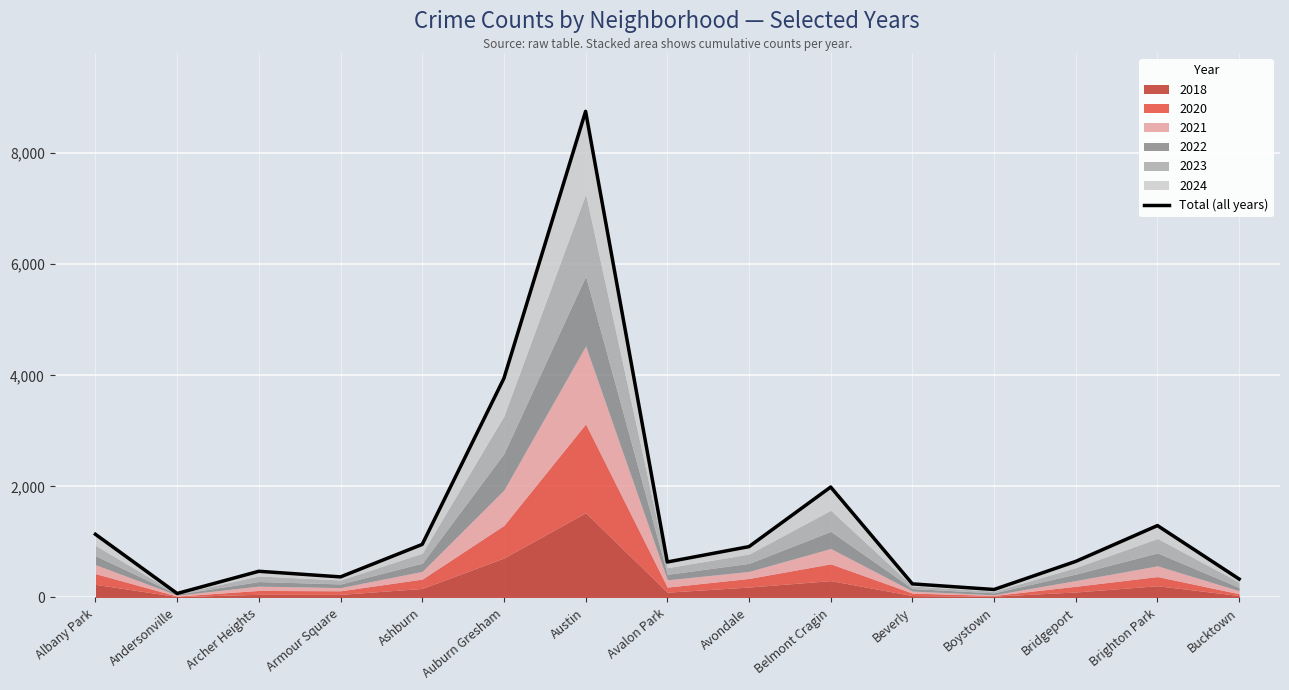

What is the smallest value displayed?

72